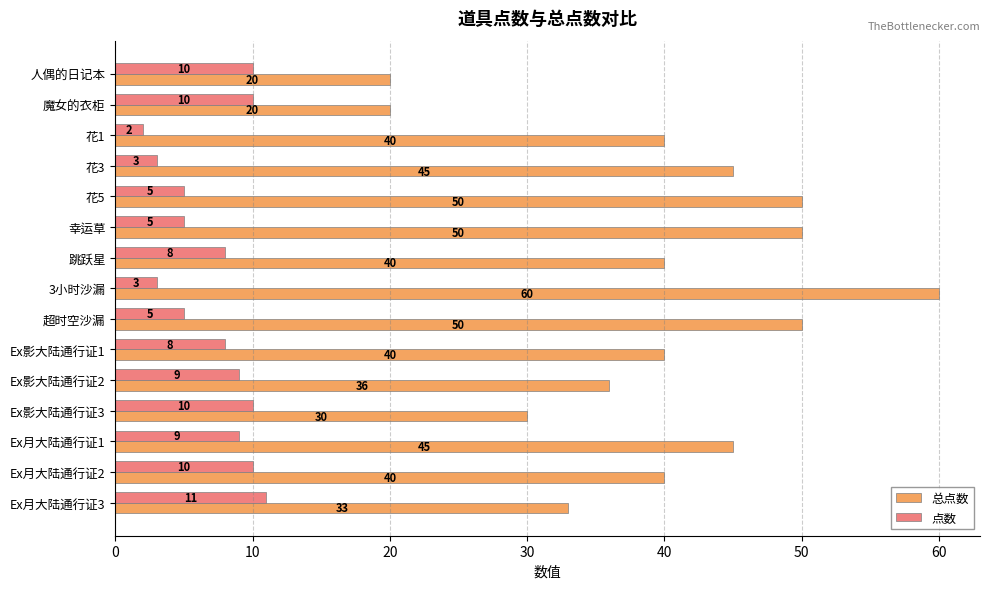

What is the difference between the second highest and second lowest values in the 总点数 series?

30